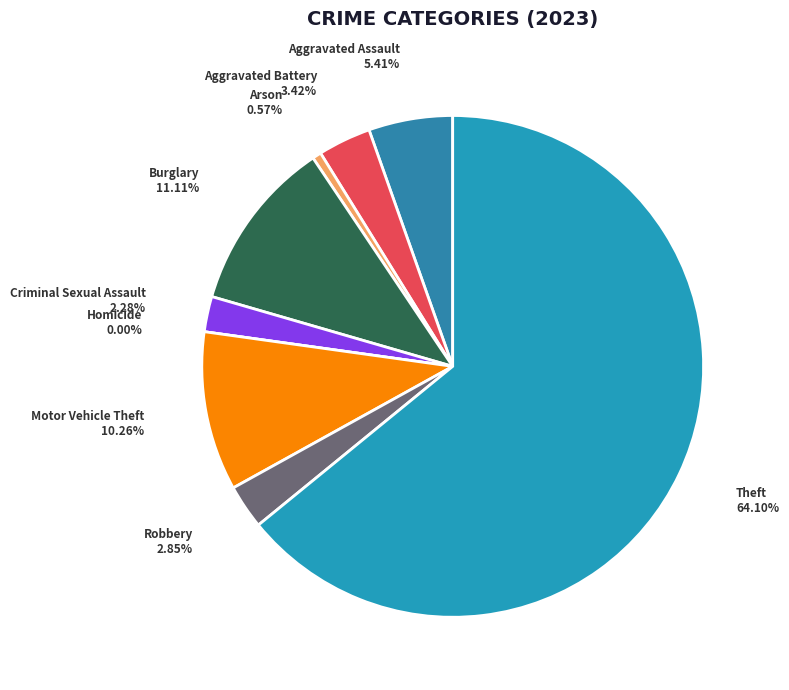

What is the majority slice?

Theft